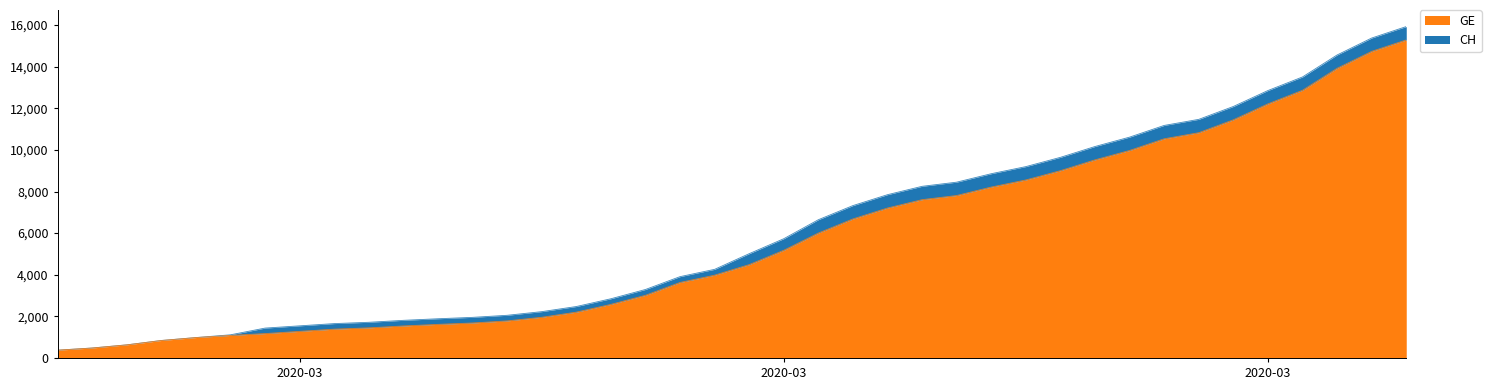

What are all the series names shown in the legend?

GE, CH